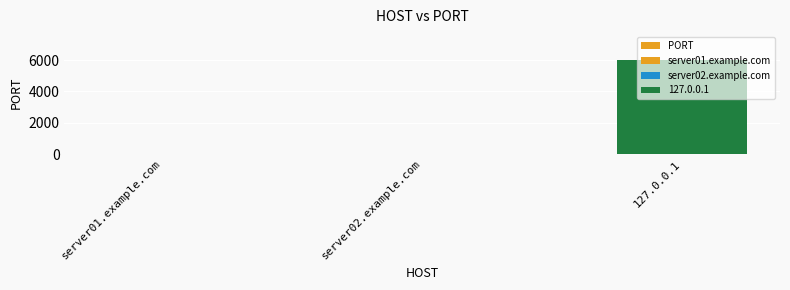

What is the difference between the maximum and minimum values?

5963